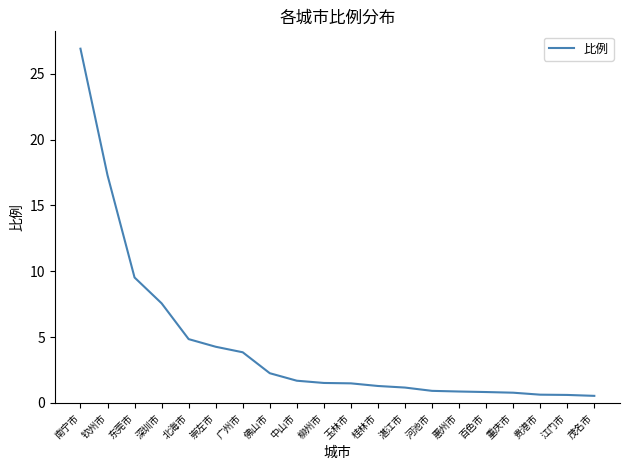

What is the greatest value displayed?

26.9